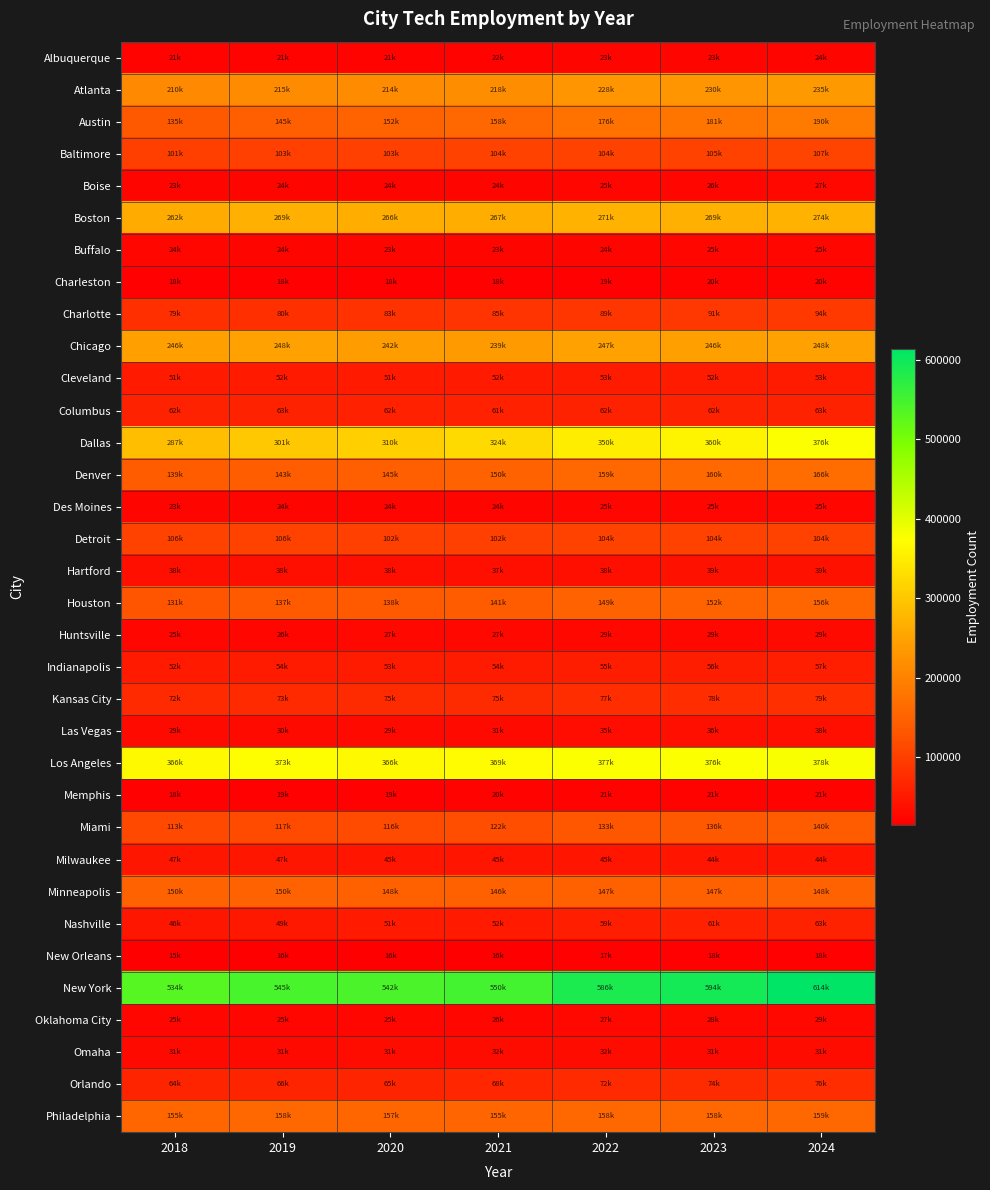

What is the total value across all series at 2024?

4150496